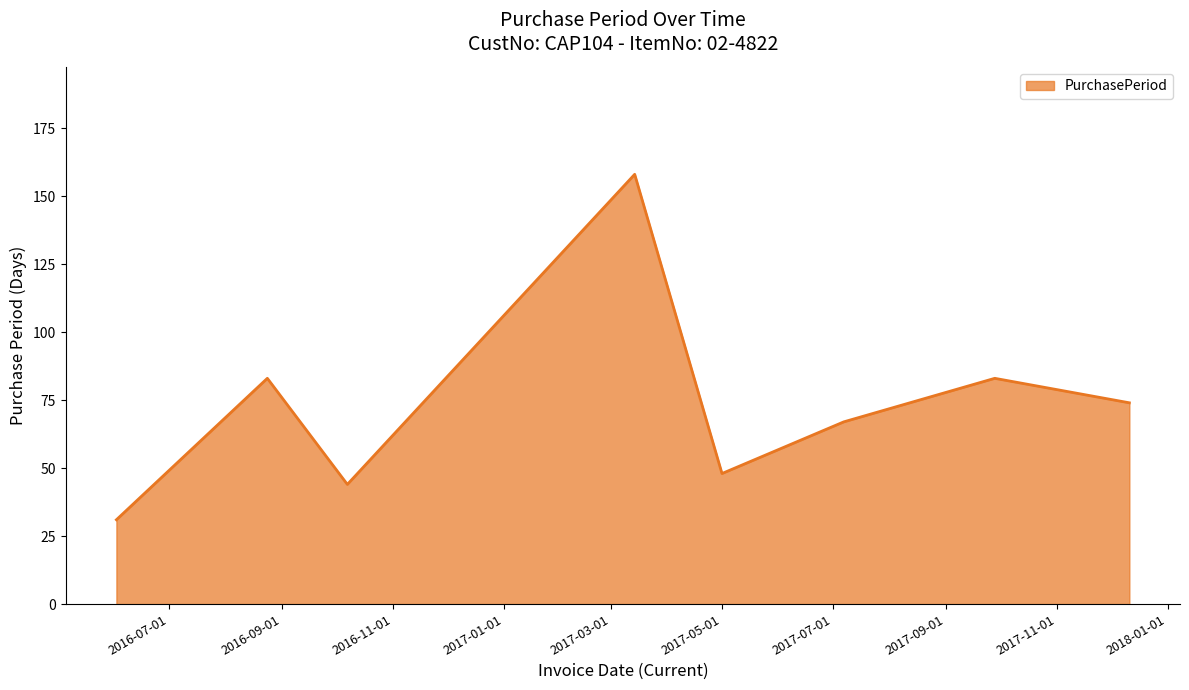

What is the sum of all values?

588